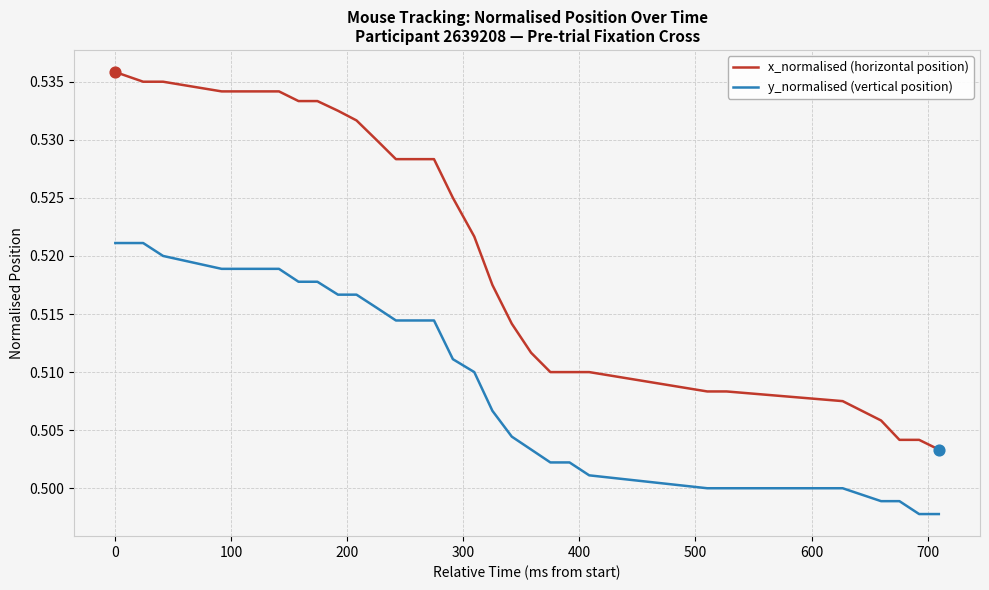

Which series has the largest range (max minus min)?

x_normalised (horizontal position)